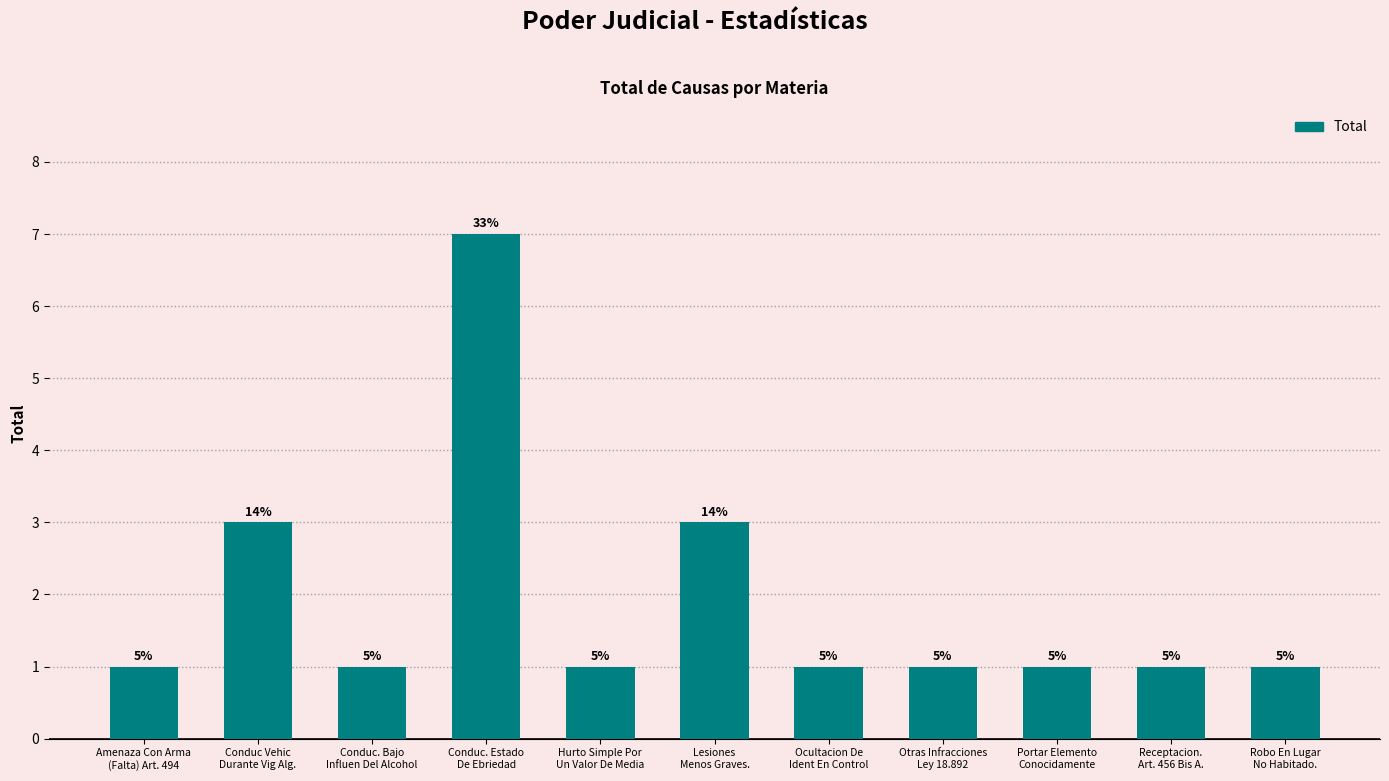

What is the sum of the values at Conduc Vehic
Durante Vig Alg. and Otras Infracciones
Ley 18.892?

4